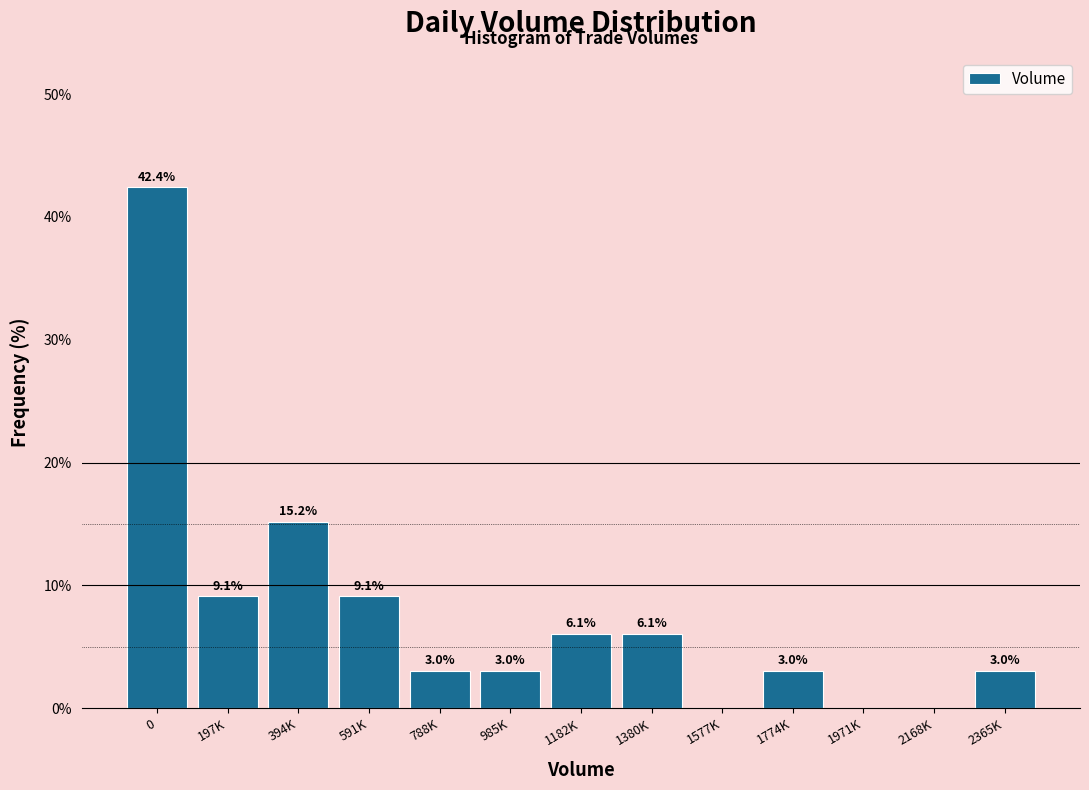

What is the approximate value at 591K?

9.1